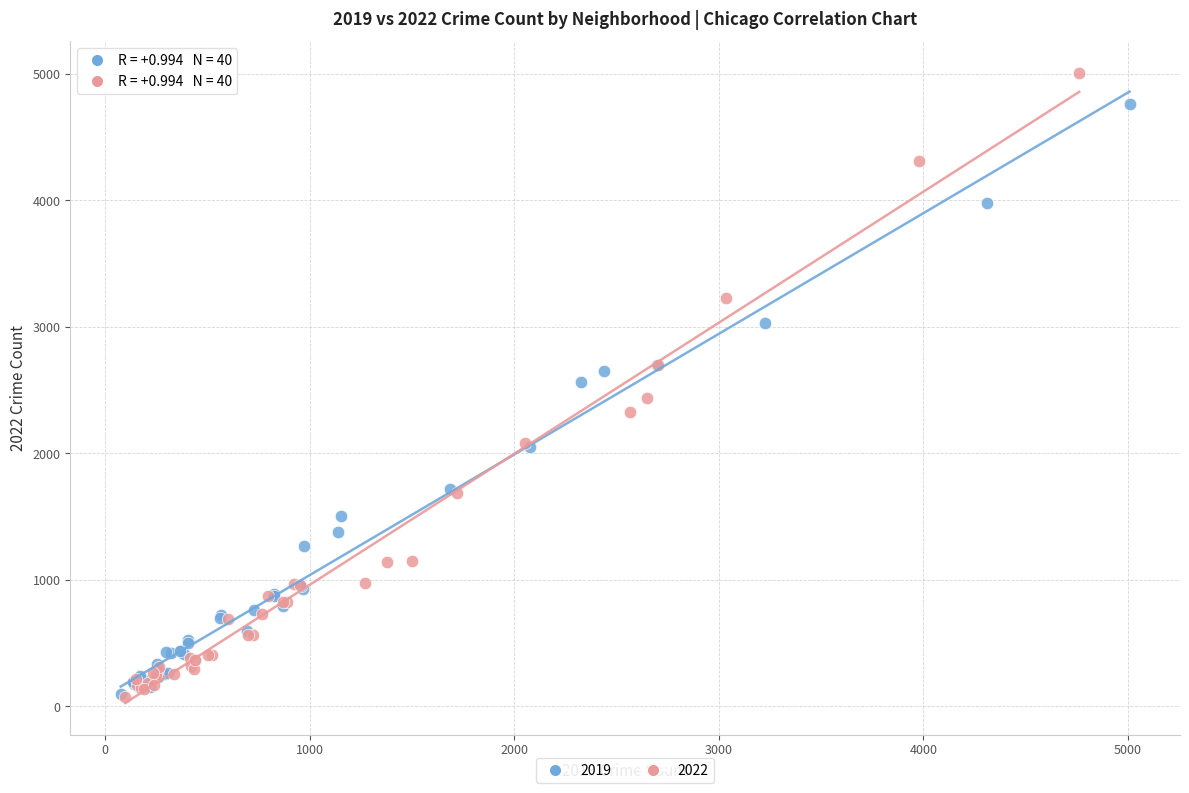

Which series has the widest spread of Y values?

2022